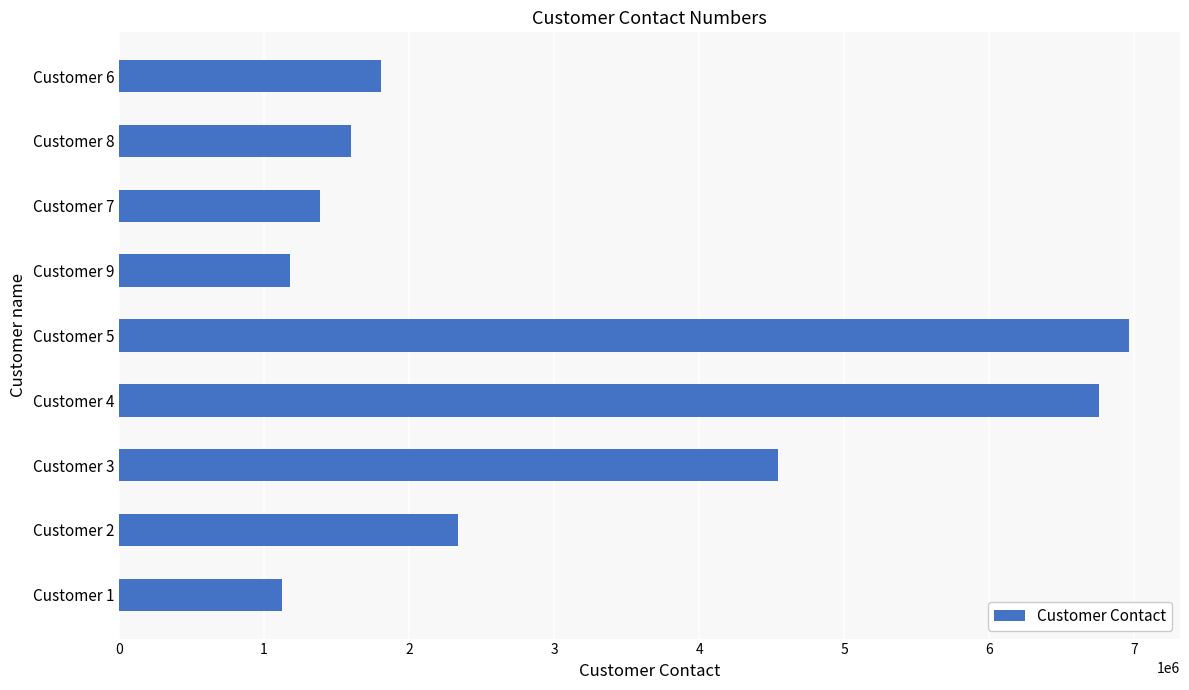

What is the change in value from Customer 3 to Customer 7?

-3157292